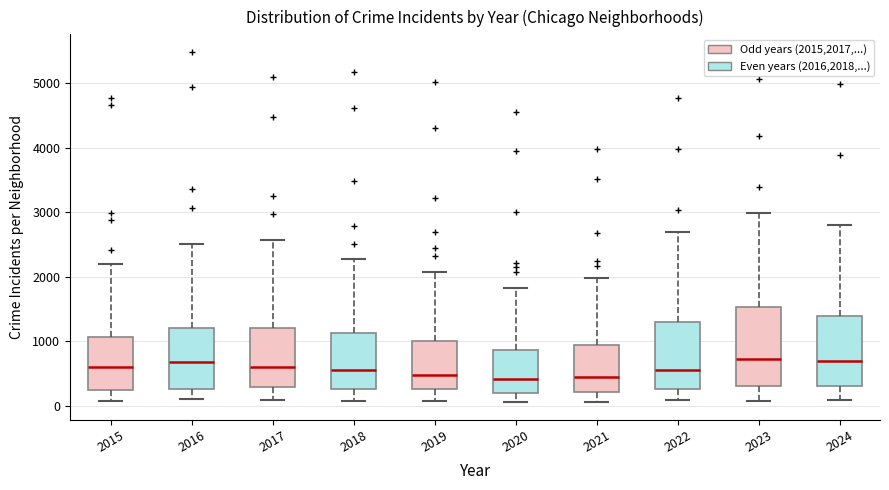

Reading left to right, read every box against the y-axis: the position of its median line, the range the box covers, and the ends of its whiskers. The values are not printed on the chart, so give them approximately, as read against the axis.

2015: median 600, box 300 to 1100, whiskers 100 to 2200
2016: median 700, box 300 to 1200, whiskers 100 to 2500
2017: median 600, box 300 to 1200, whiskers 100 to 2600
2018: median 600, box 300 to 1100, whiskers 100 to 2300
2019: median 500, box 300 to 1000, whiskers 100 to 2100
2020: median 400, box 200 to 900, whiskers 100 to 1800
2021: median 500, box 200 to 900, whiskers 100 to 2000
2022: median 600, box 300 to 1300, whiskers 100 to 2700
2023: median 700, box 300 to 1500, whiskers 100 to 3000
2024: median 700, box 300 to 1400, whiskers 100 to 2800